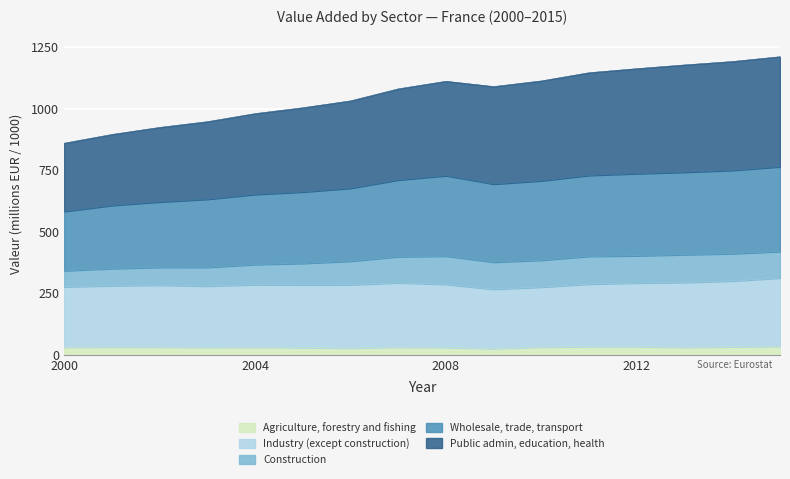

True or false: Wholesale, trade, transport and Agriculture, forestry and fishing intersect in this chart.

False